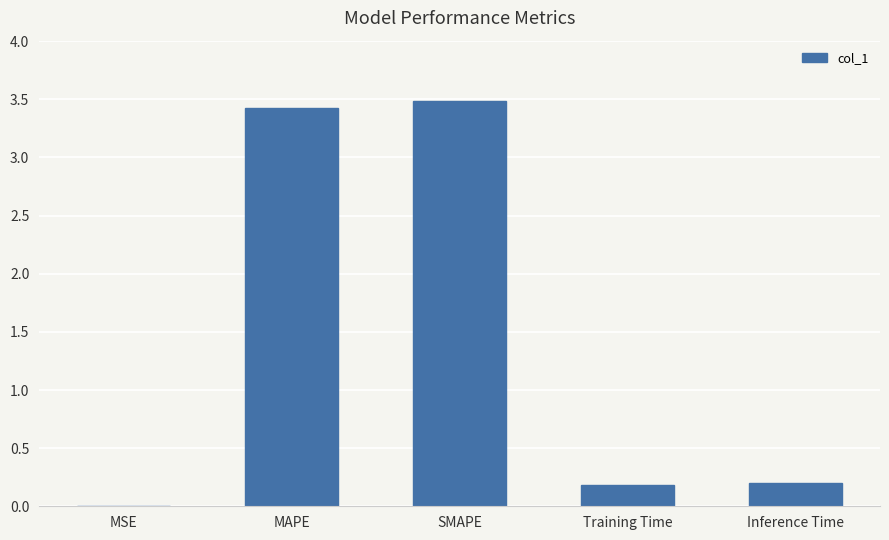

What value does the data have at SMAPE?

3.5